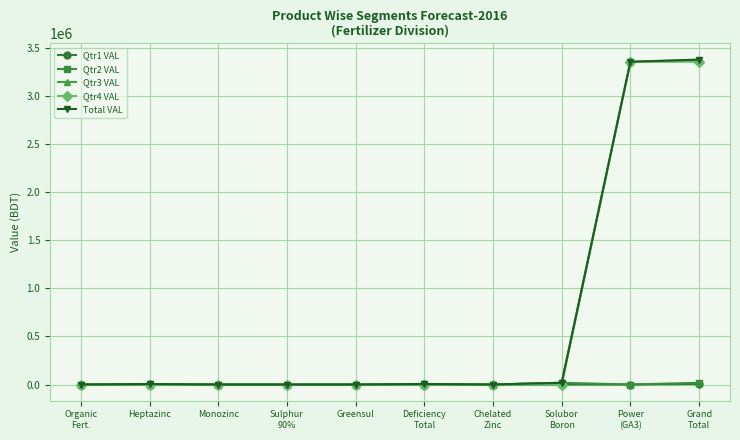

The Qtr1 VAL series shows 5120 at Heptazinc. True or false?

True